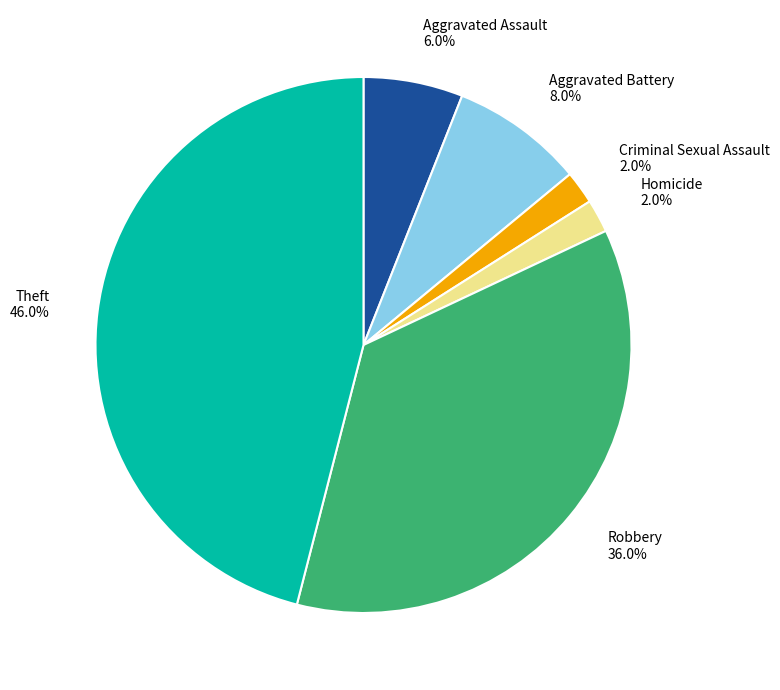

Does Criminal Sexual Assault represent more than half of the total?

No